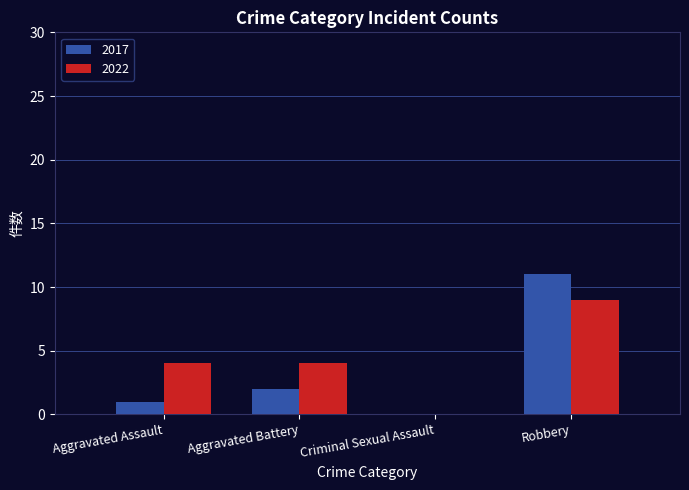

What is the difference between the 2022 values at Aggravated Battery and Criminal Sexual Assault?

4